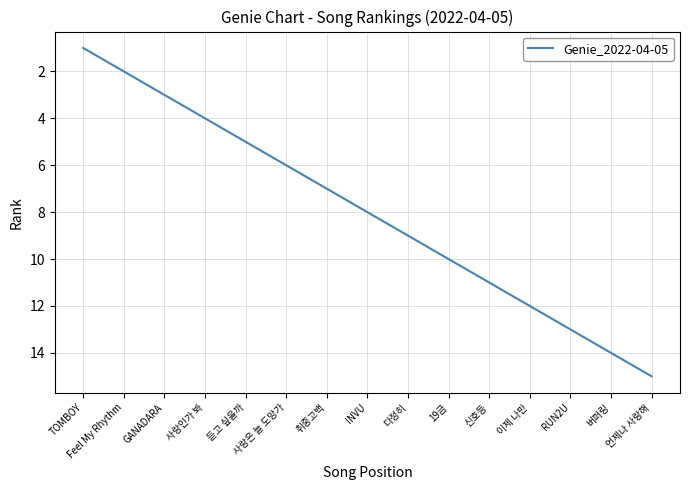

Where is the data nearest to the value 8?

INVU